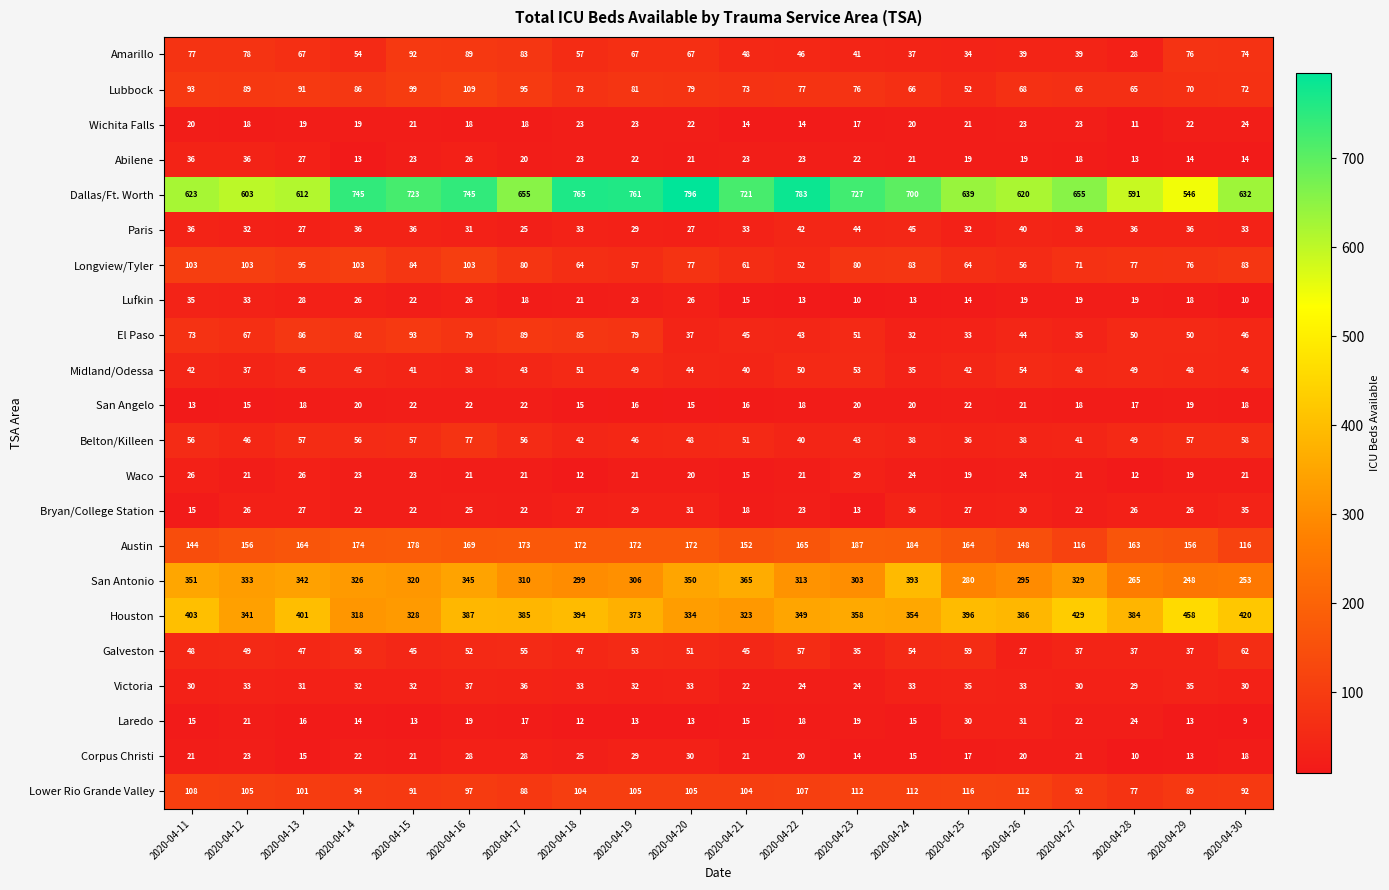

How many distinct data groups are displayed?

22